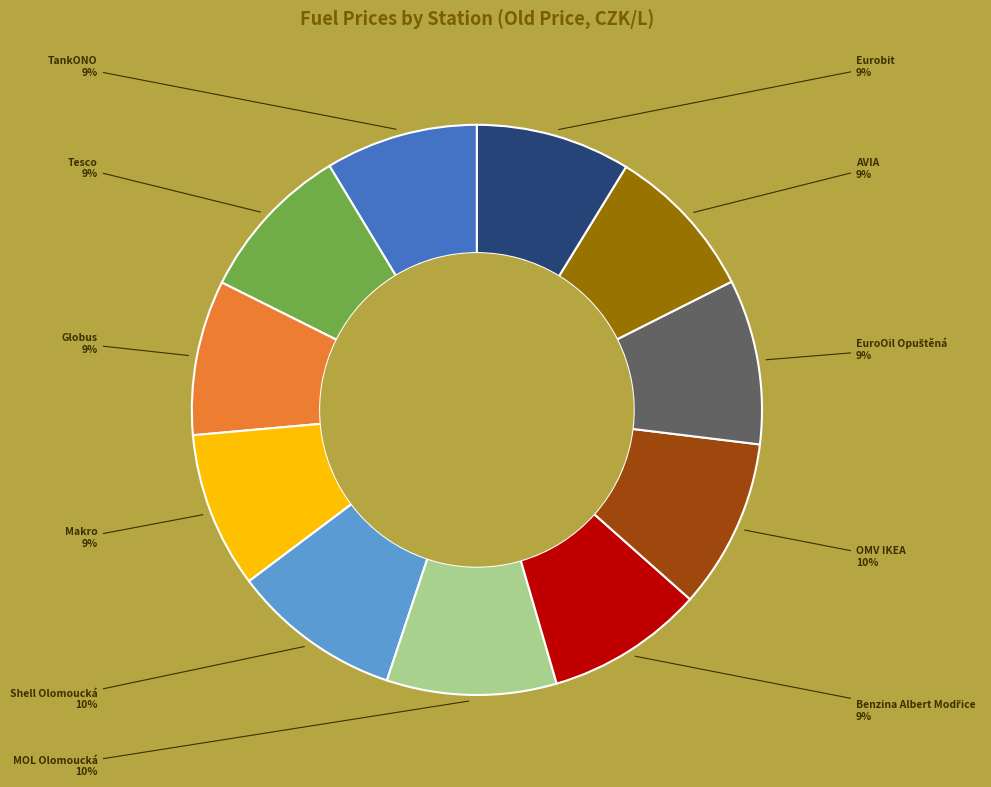

Is there any slice that represents more than half of the pie?

No